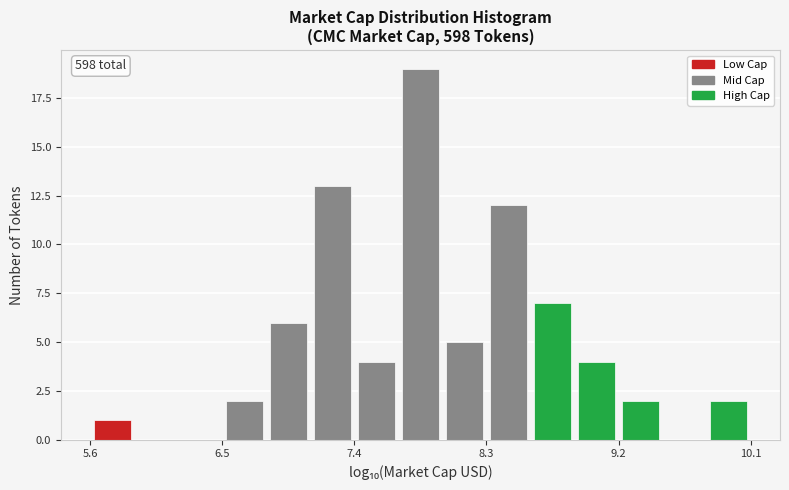

Read against the x-axis, roughly where is the centre of the tallest bar?

7.9